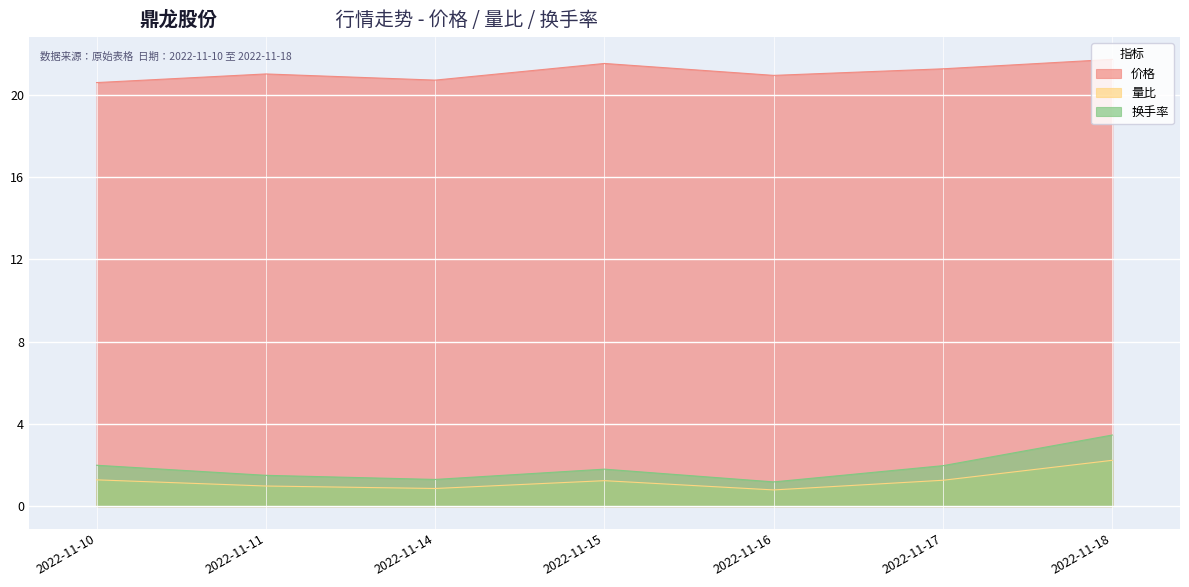

Which label corresponds to the largest value in the chart?

2022-11-18